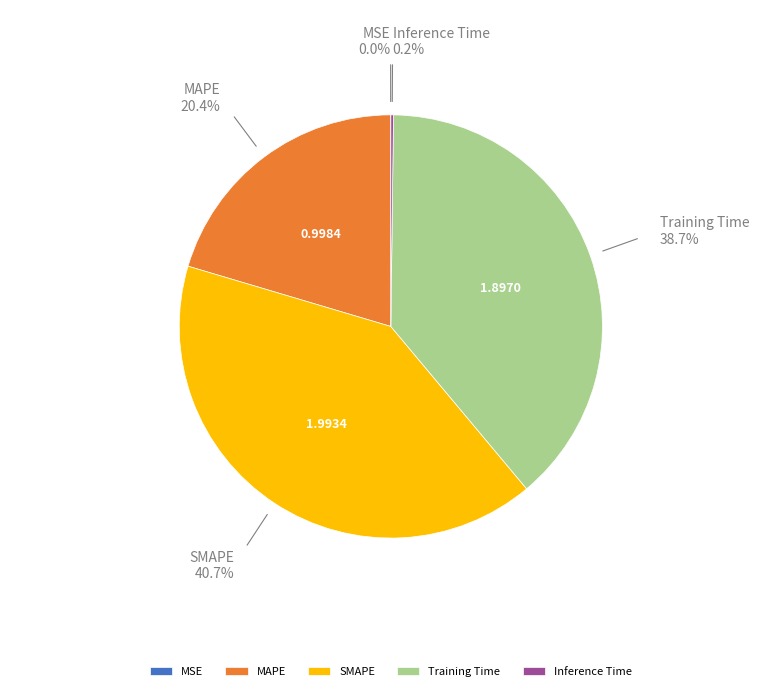

Do SMAPE and MAPE together represent more than half of the pie?

Yes